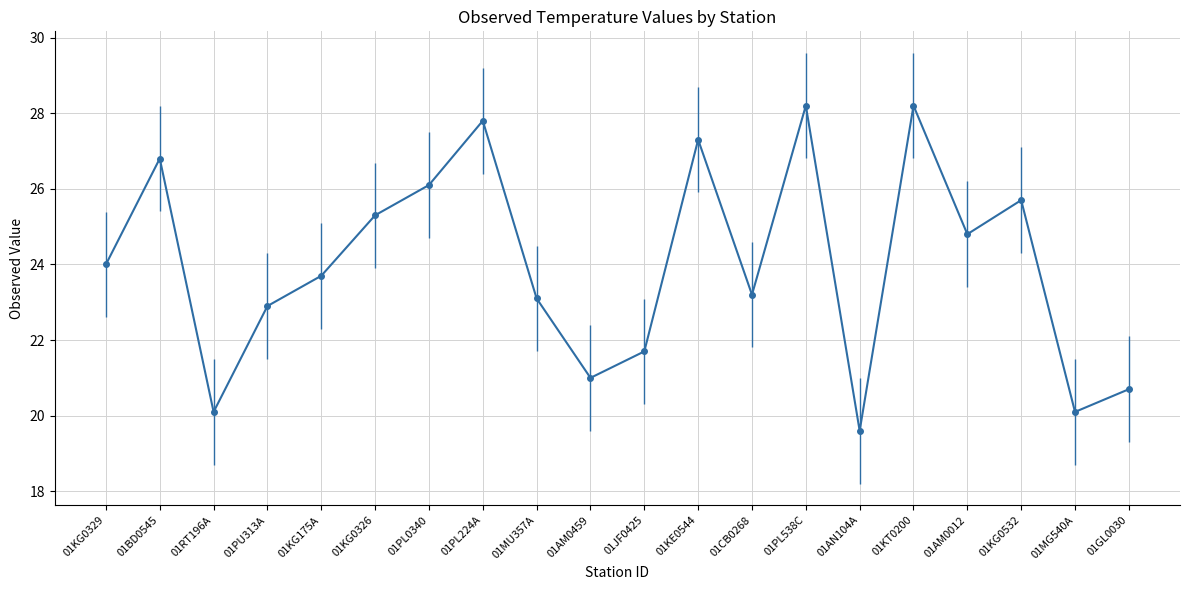

True or false: the data shows 21.7 at 01JF0425.

True